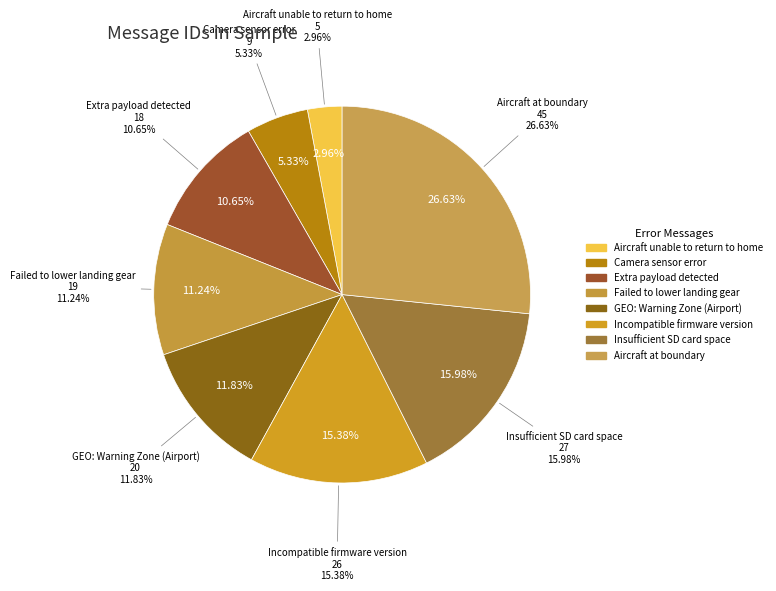

How many slices are in this pie chart?

8